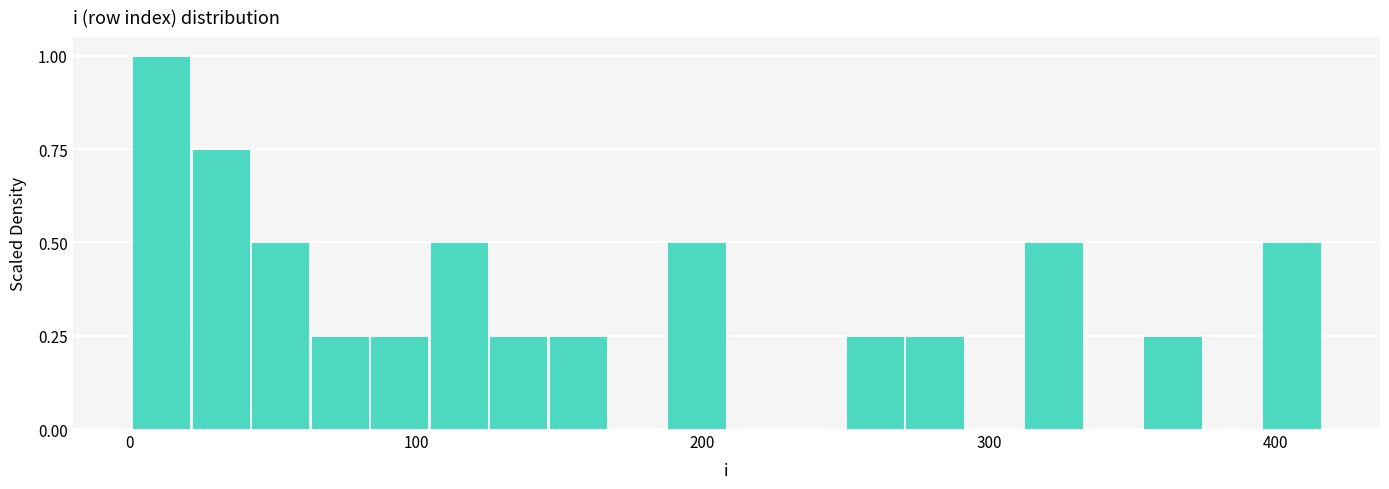

Read against the x-axis, roughly where is the centre of the tallest bar?

10